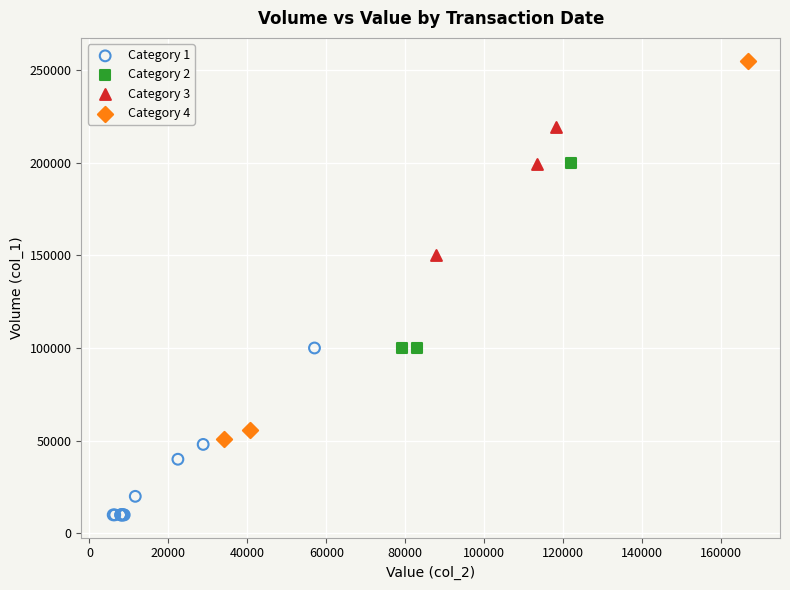

What are all the series names shown in the legend?

Category 1, Category 2, Category 3, Category 4